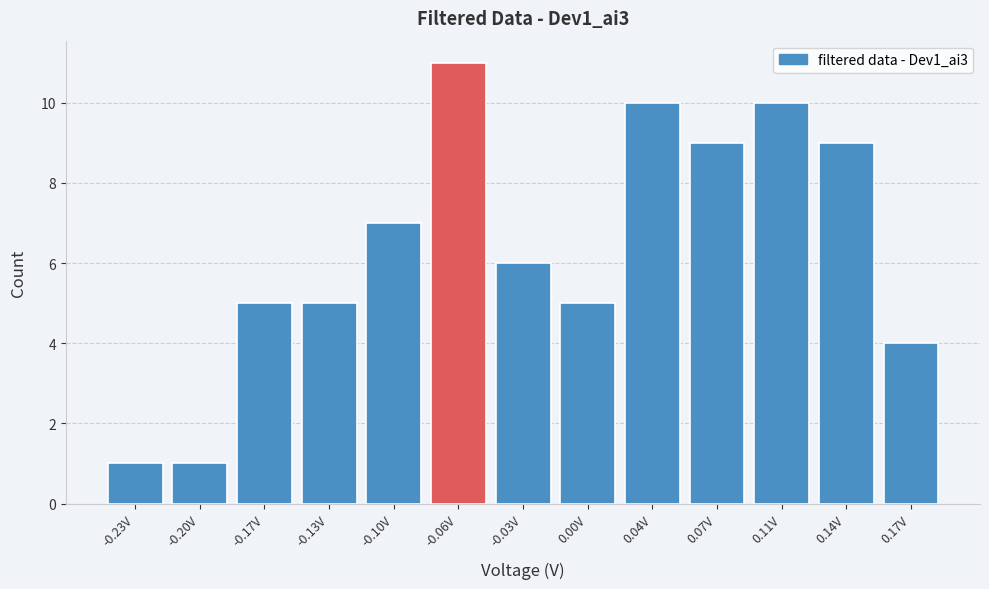

Reading left to right, what are all the values shown in this chart?

1	1	5	5	7	11	6	5	10	9	10	9	4